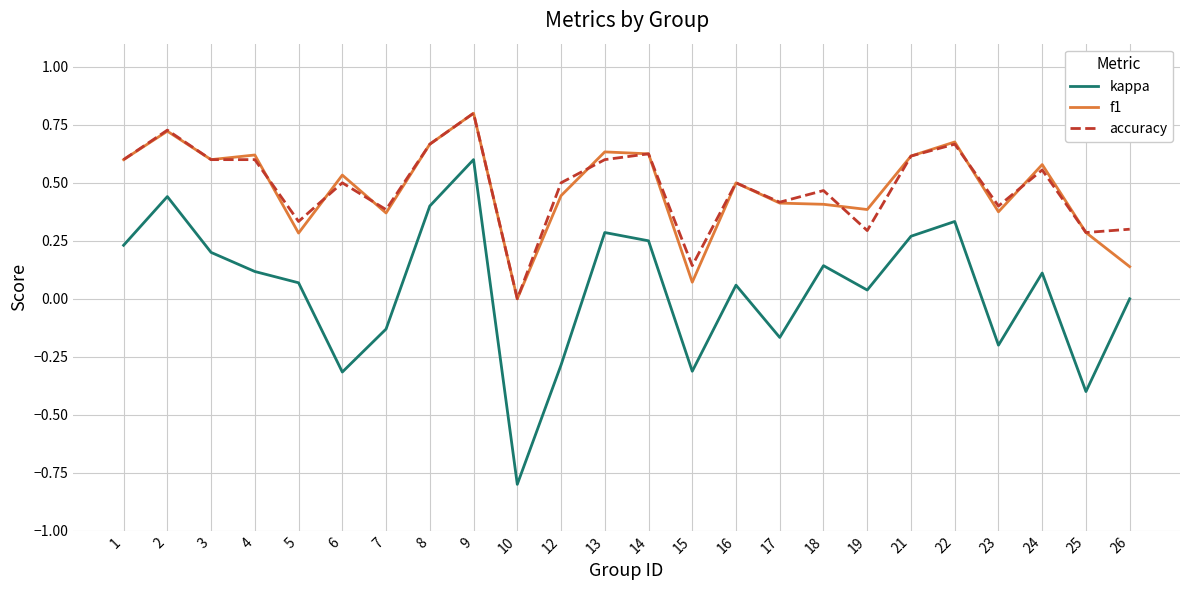

Which series has the widest spread of values?

kappa